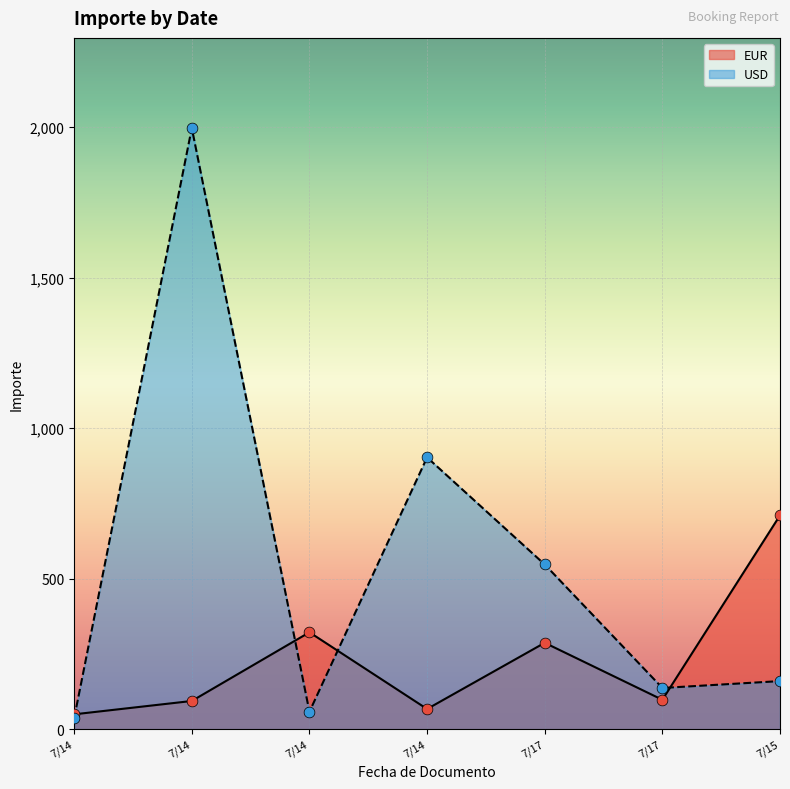

Which series contains the lowest Y value?

USD